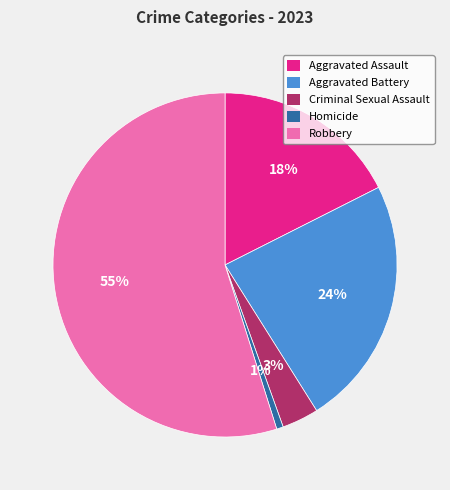

How many segments does this pie chart have?

5